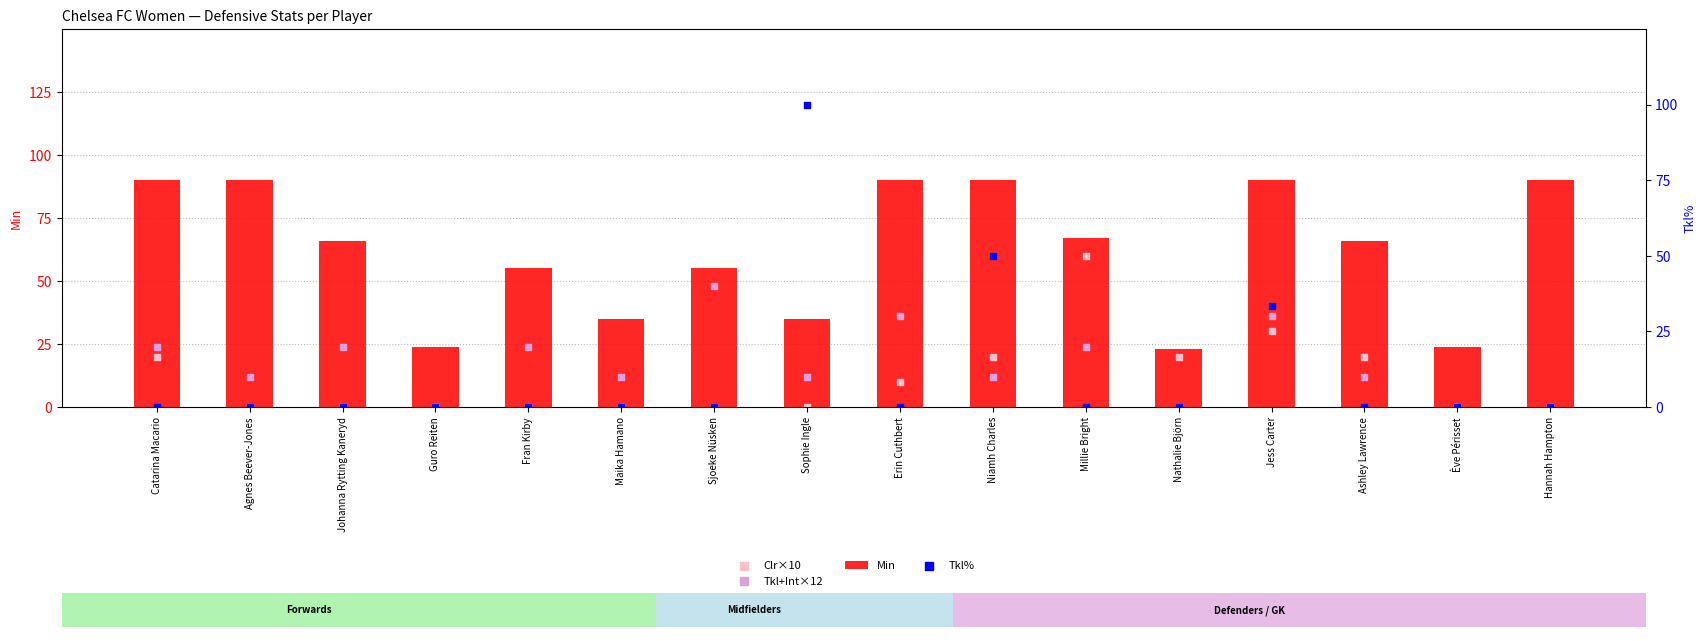

Is the value of Clr×10 at Johanna Rytting Kaneryd greater than the value of Tkl+Int×12 at Sjoeke Nüsken?

No